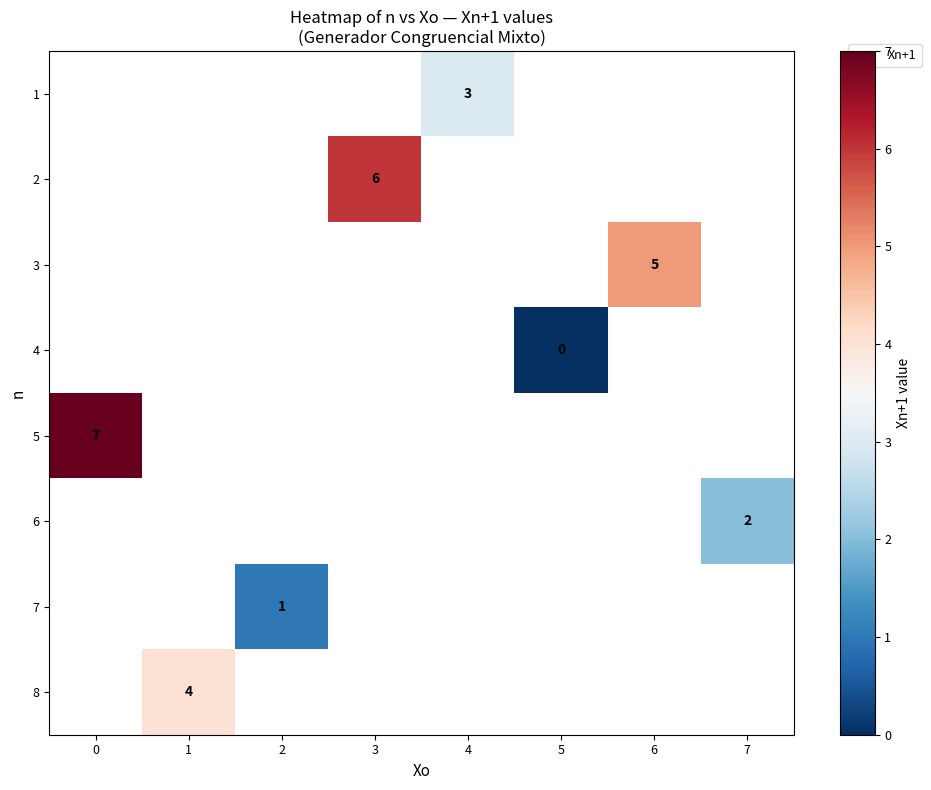

Is it true that 5 equals 7 at 0?

True